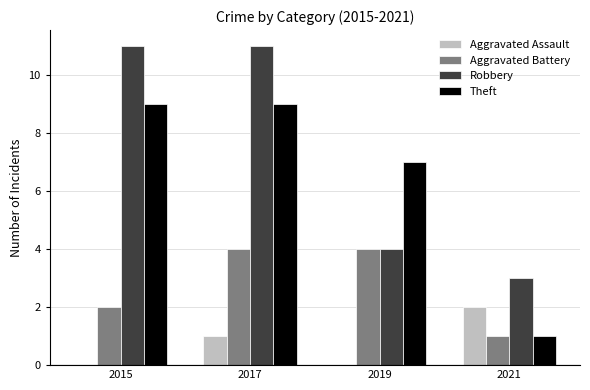

Is it true that Robbery equals 4 at 2021?

False